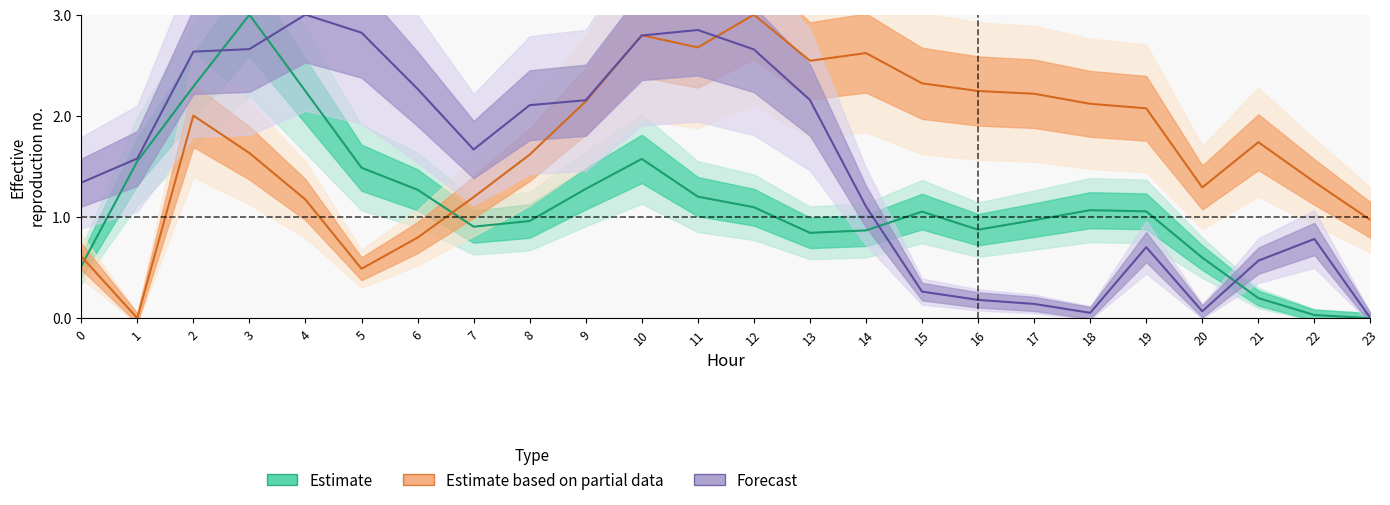

What is the difference between the Estimate values at 17 and 13?

0.1